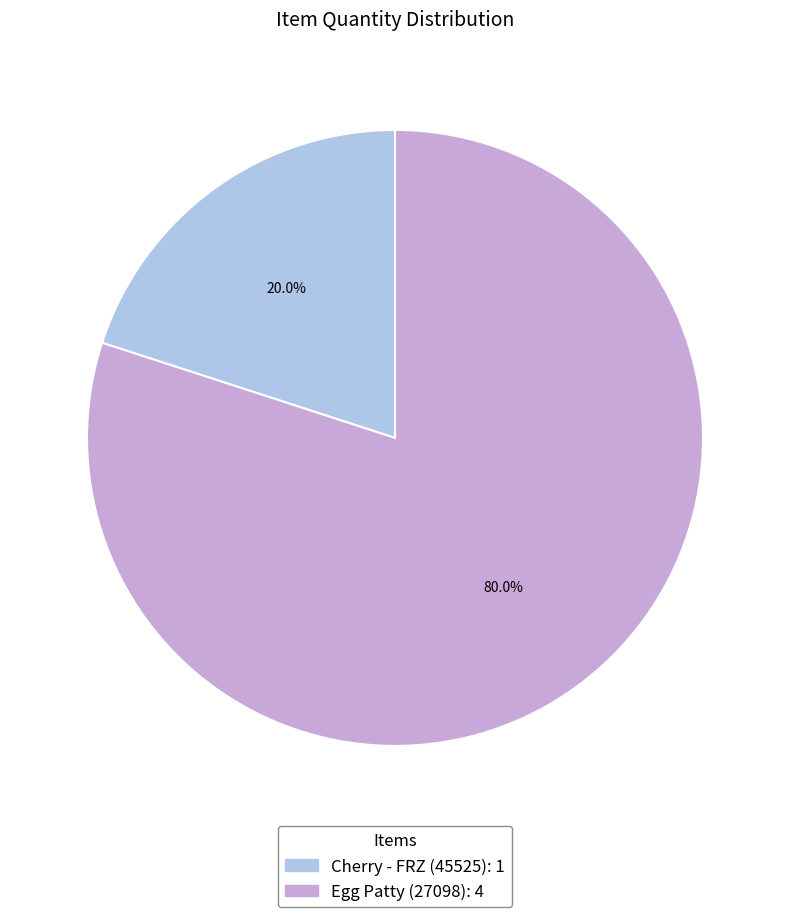

Is it true that Egg Patty (27098) is 80% of the pie?

True